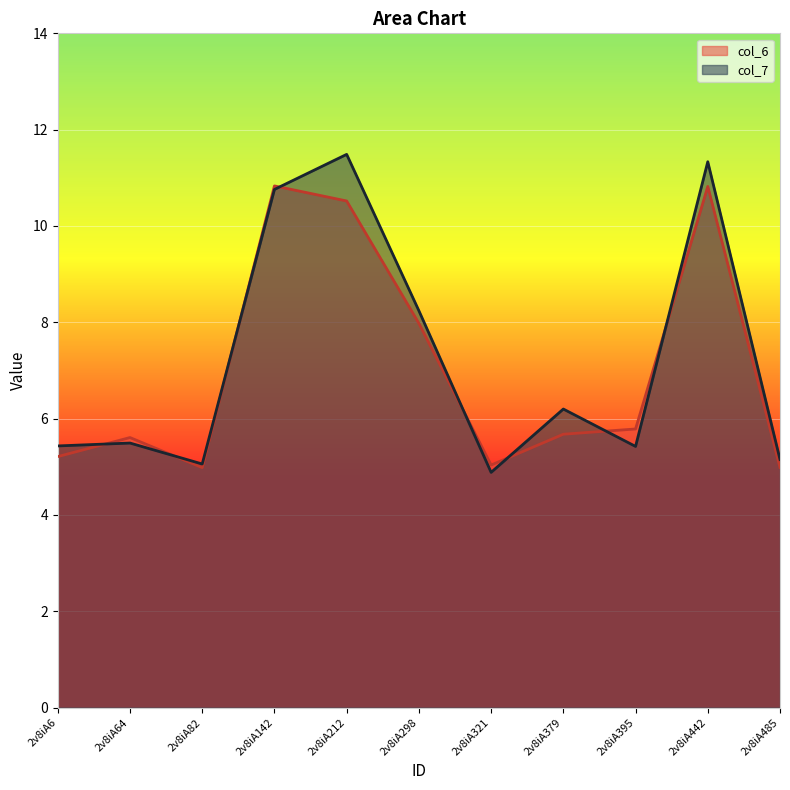

What is the minimum value for col_7?

4.9